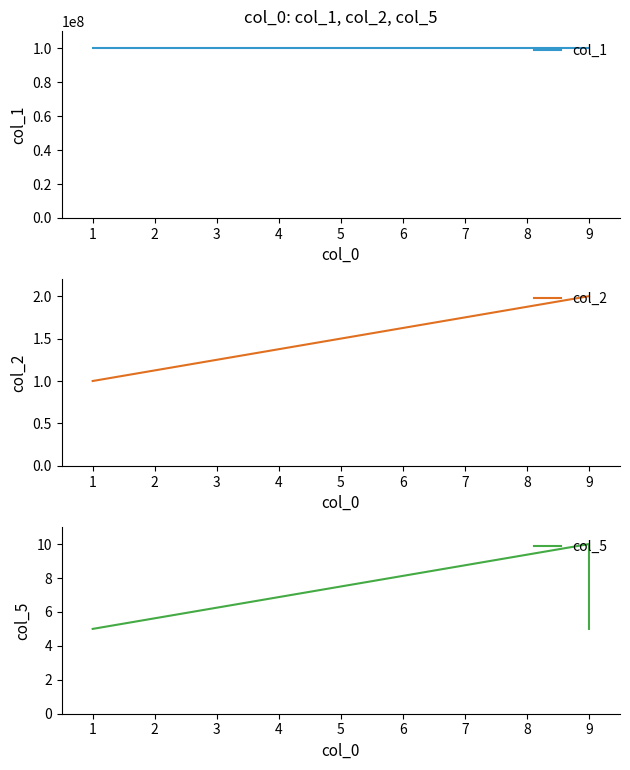

What is the smallest value displayed?

1